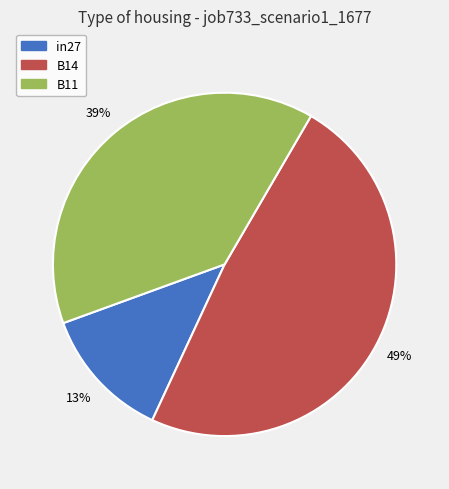

To the nearest percent, what is the average slice percentage?

33%